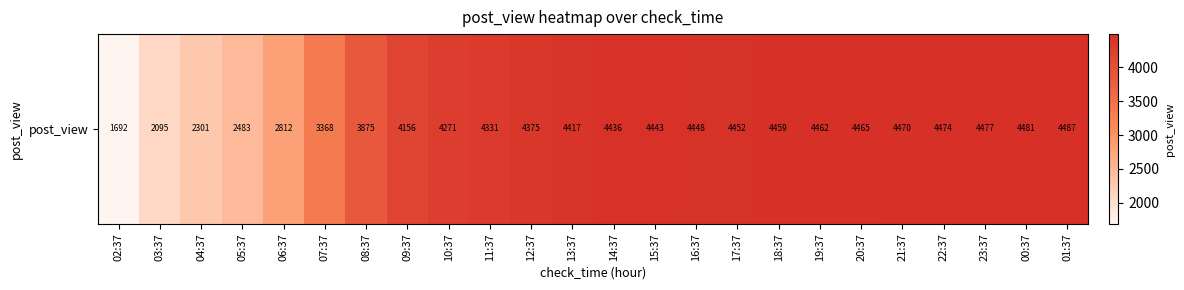

Rank the categories by value from highest to lowest.

01:37, 00:37, 23:37, 22:37, 21:37, 20:37, 19:37, 18:37, 17:37, 16:37, 15:37, 14:37, 13:37, 12:37, 11:37, 10:37, 09:37, 08:37, 07:37, 06:37, 05:37, 04:37, 03:37, 02:37